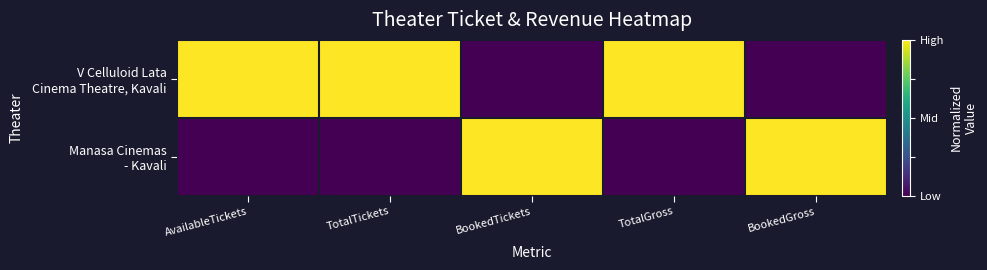

Which category has the highest value across all series?

AvailableTickets